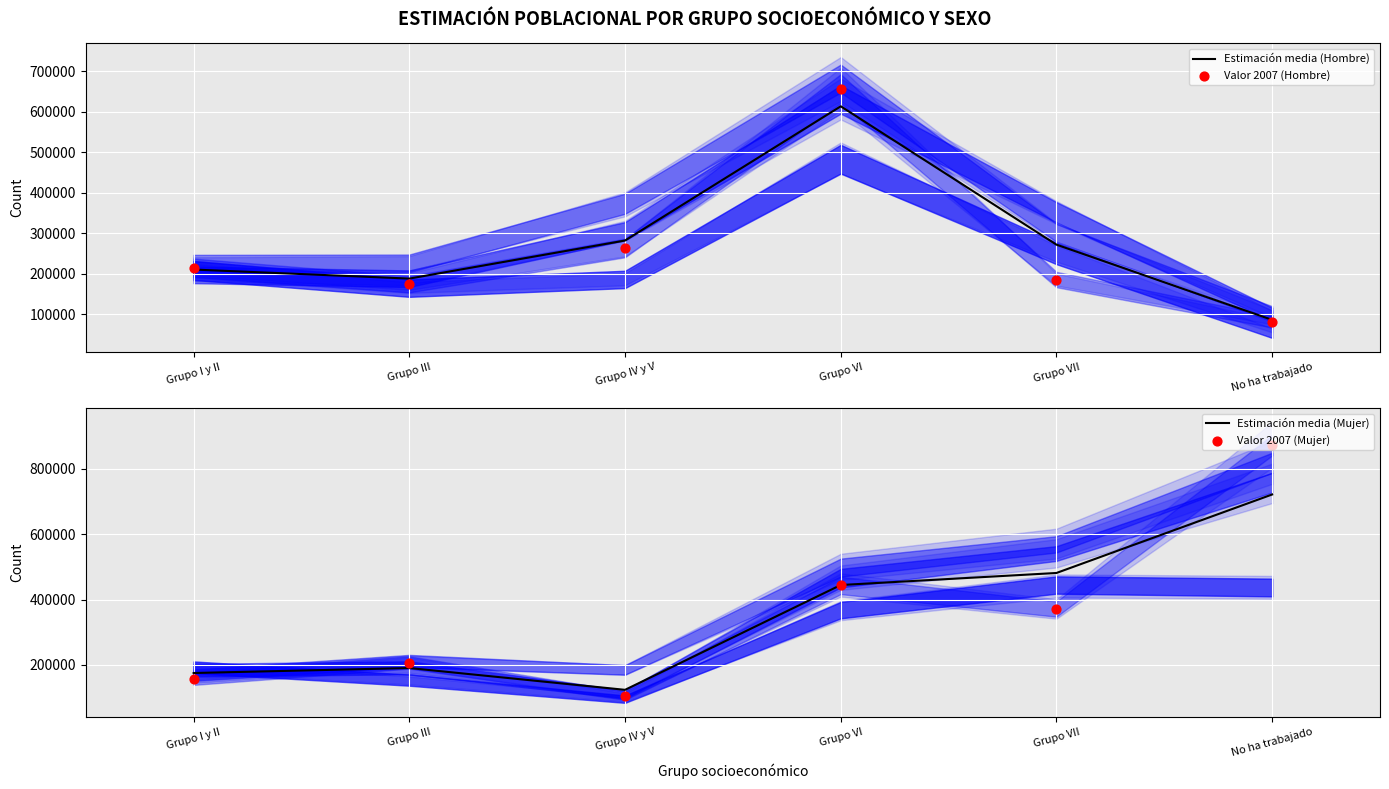

What is the total value across all series at Grupo I y II?

755885.2